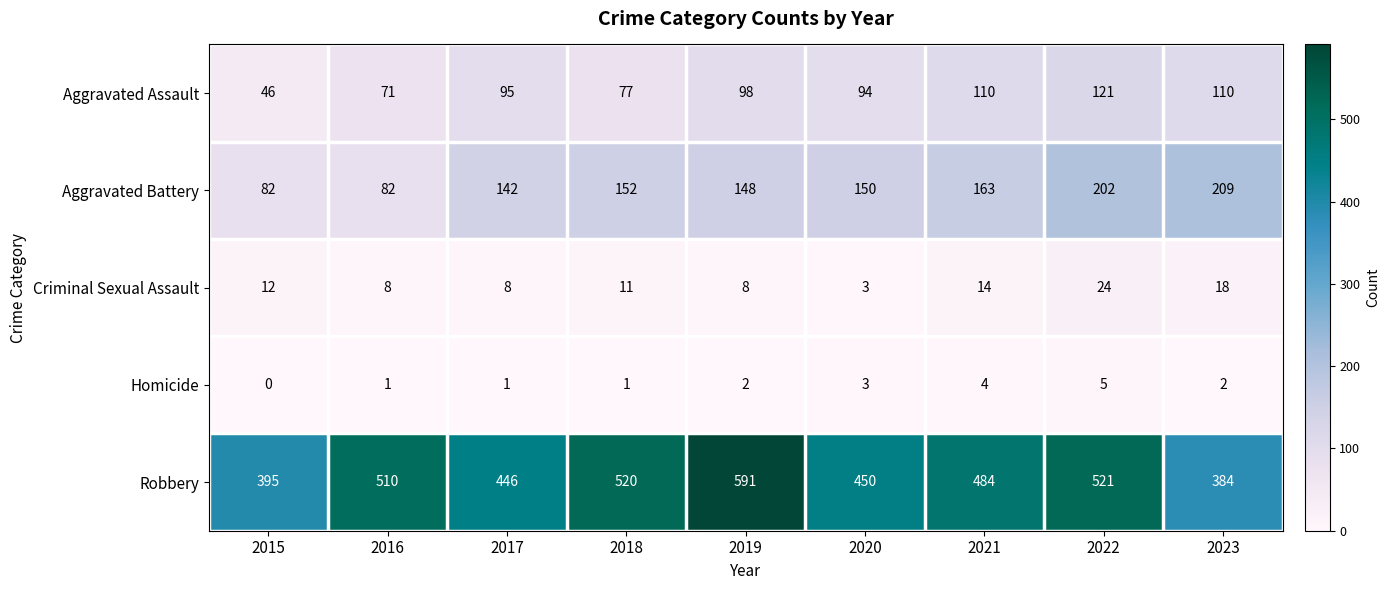

Which category has the lowest value across all series?

2015